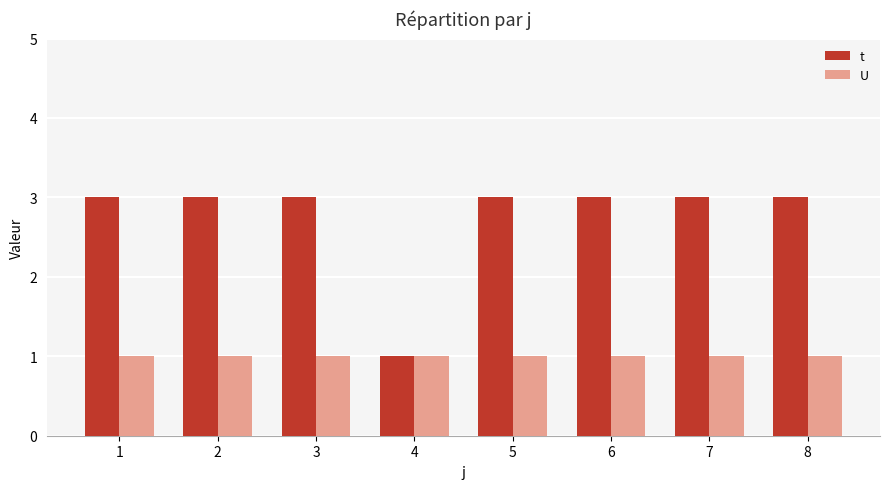

True or false: U has a value of 2 at 2.

False